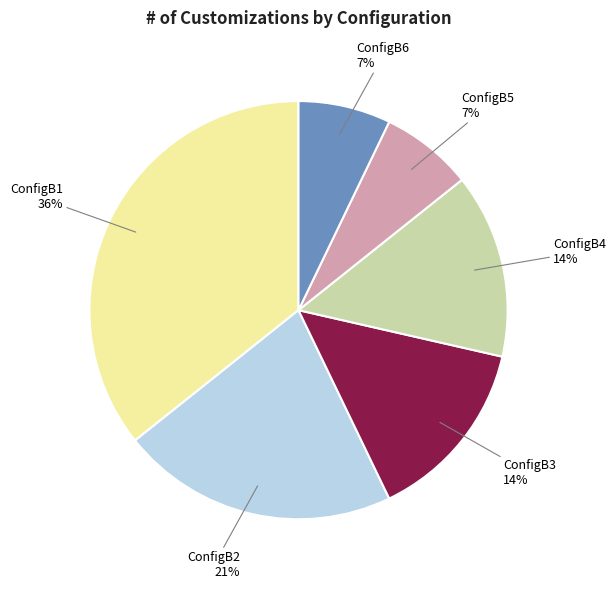

How many slices are in this pie chart?

6